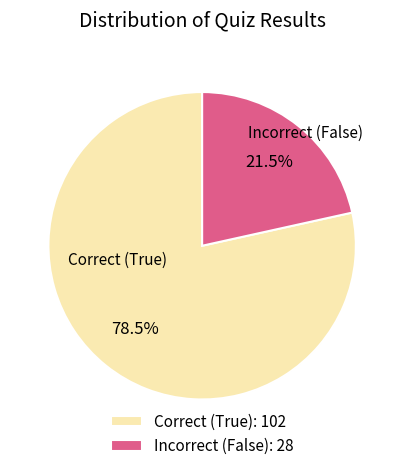

Approximately how many times larger is the value at Incorrect (False): 28 compared to Correct (True): 102?

0.3